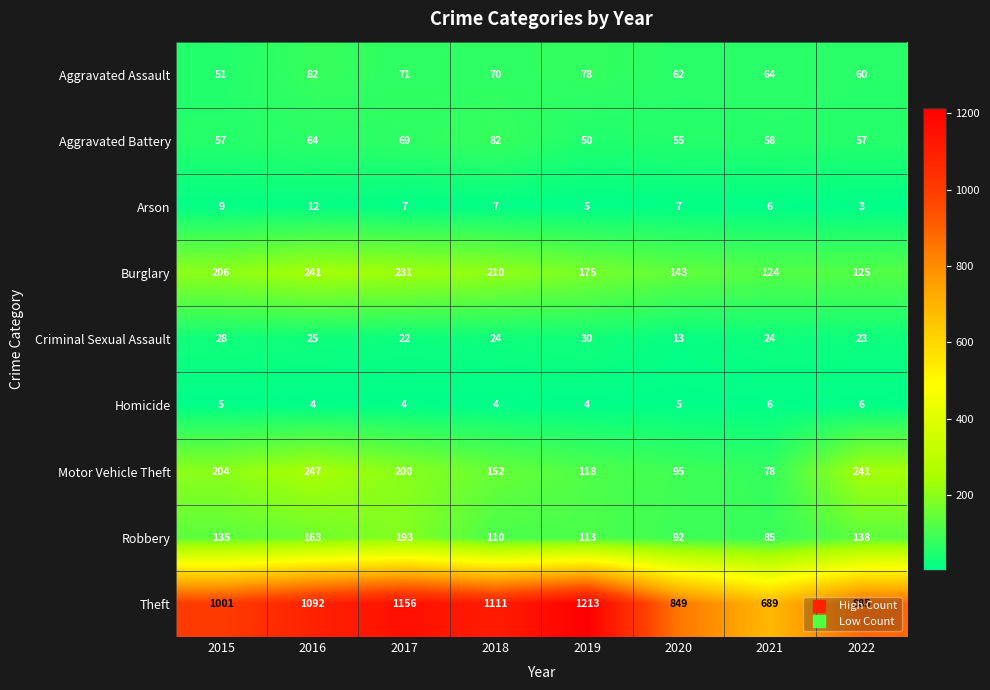

What is the difference between the highest and lowest values at 2017?

1152